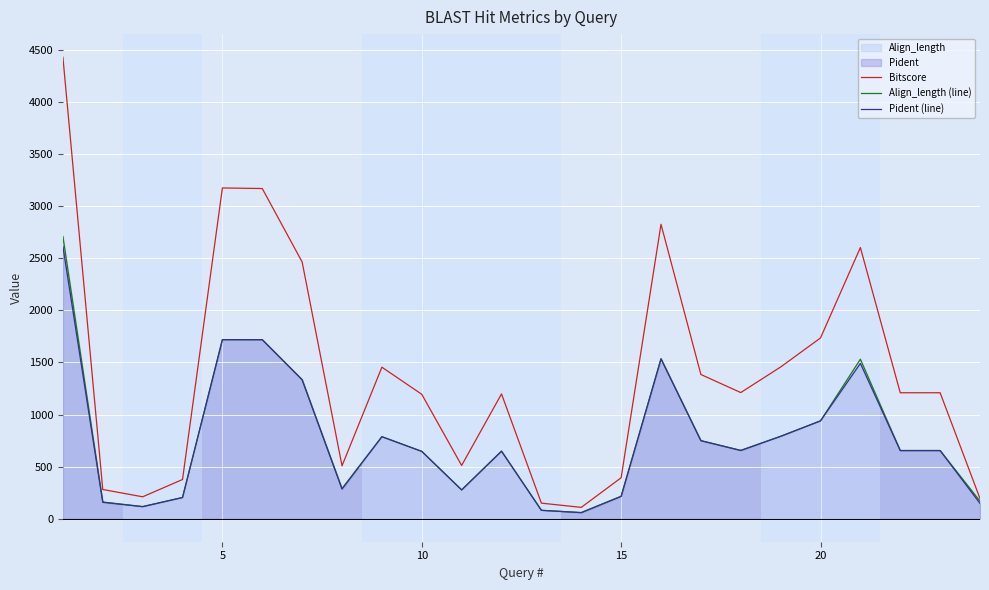

How many series are shown in this chart?

3